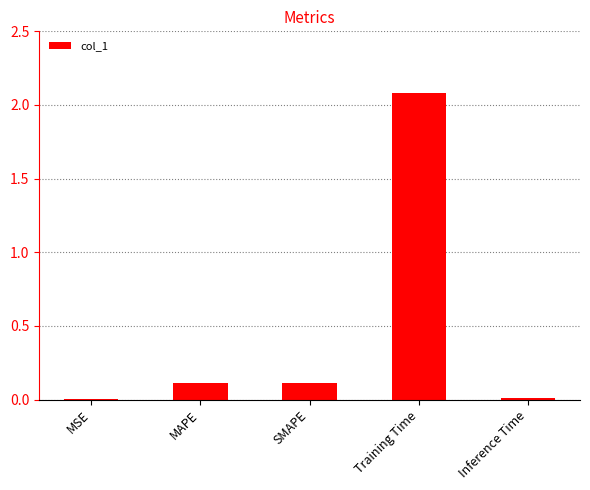

Which has a higher value, MSE or SMAPE?

SMAPE